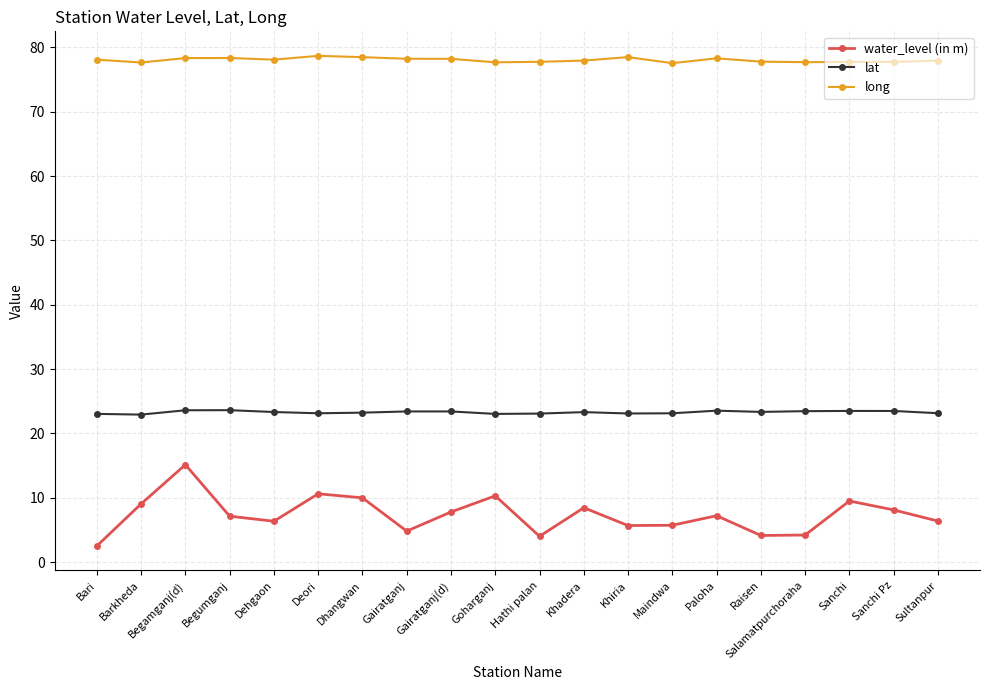

Is it true that water_level (in m) equals 17.1 at Dhangwan?

False